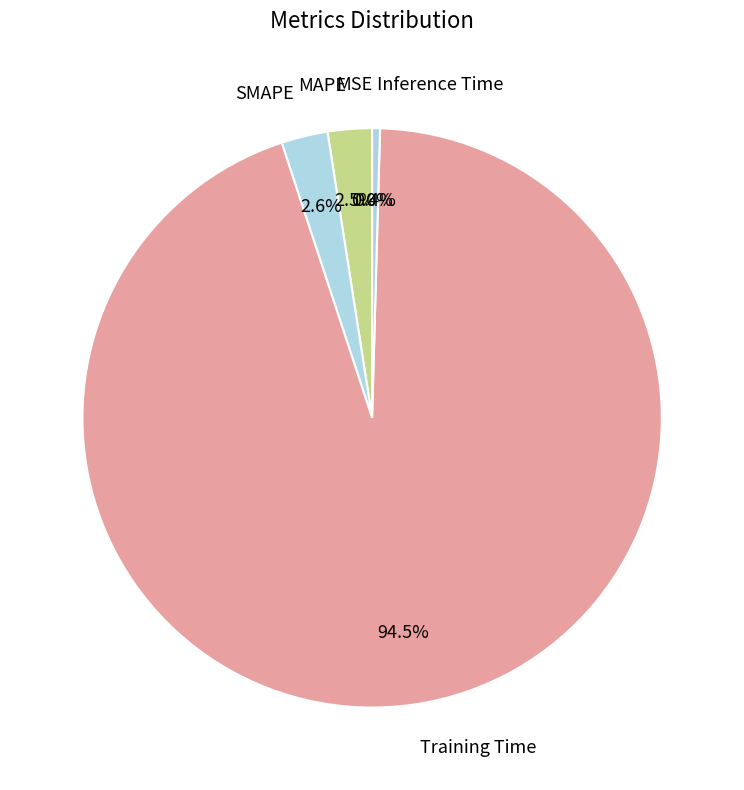

Count the number of slices in the pie.

5